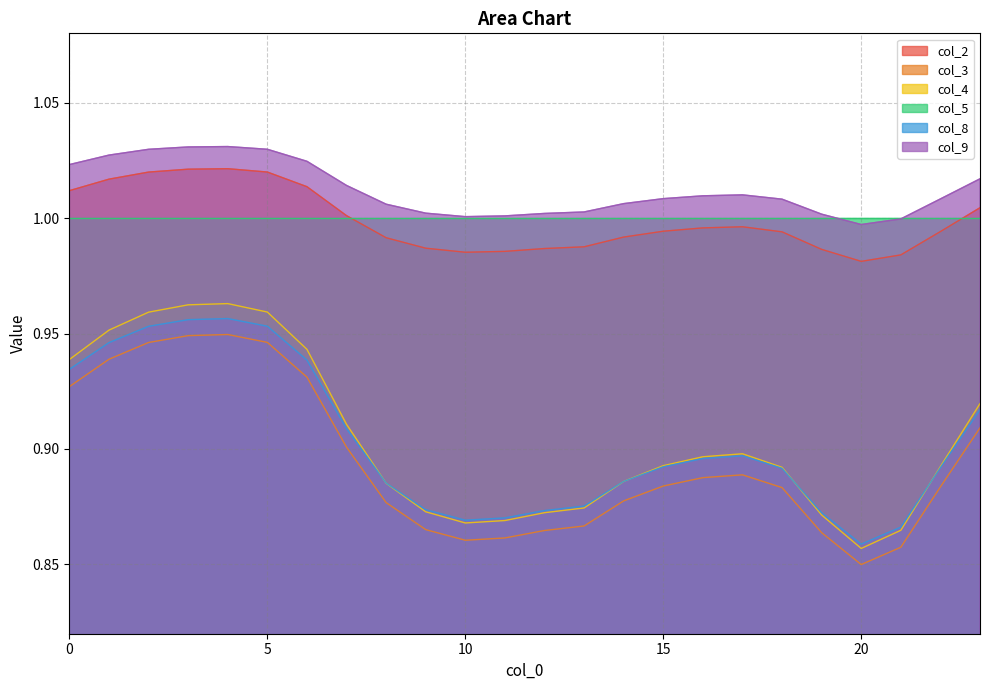

Does the chart have visible grid lines?

Yes